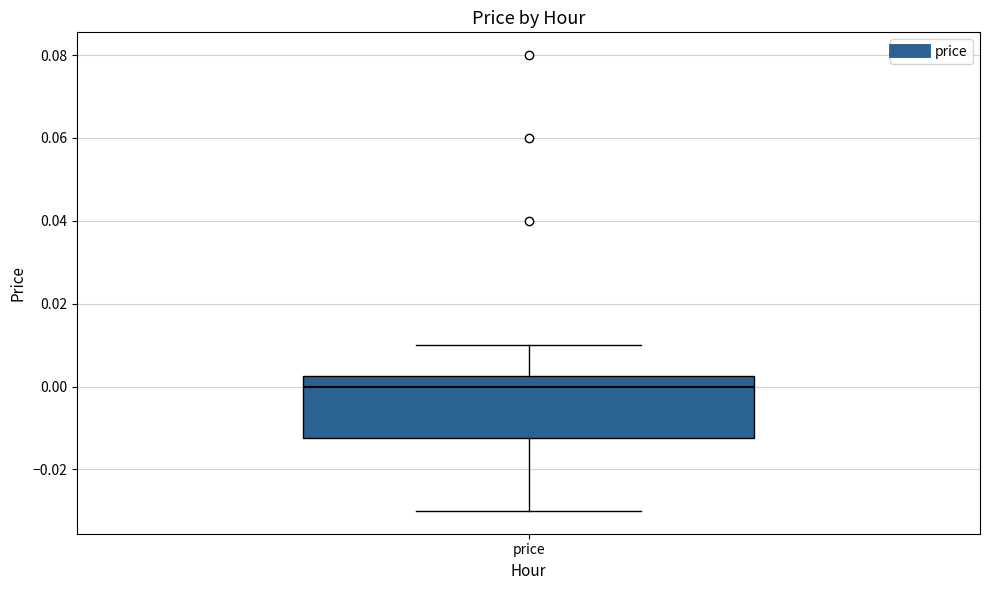

Read this box plot against the y-axis: the position of the median line, the range covered by the box, and the ends of both whiskers. The values are not printed on the chart, so give them approximately, as read against the axis.

median 0.000, box -0.012 to 0.002, whiskers -0.030 to 0.010